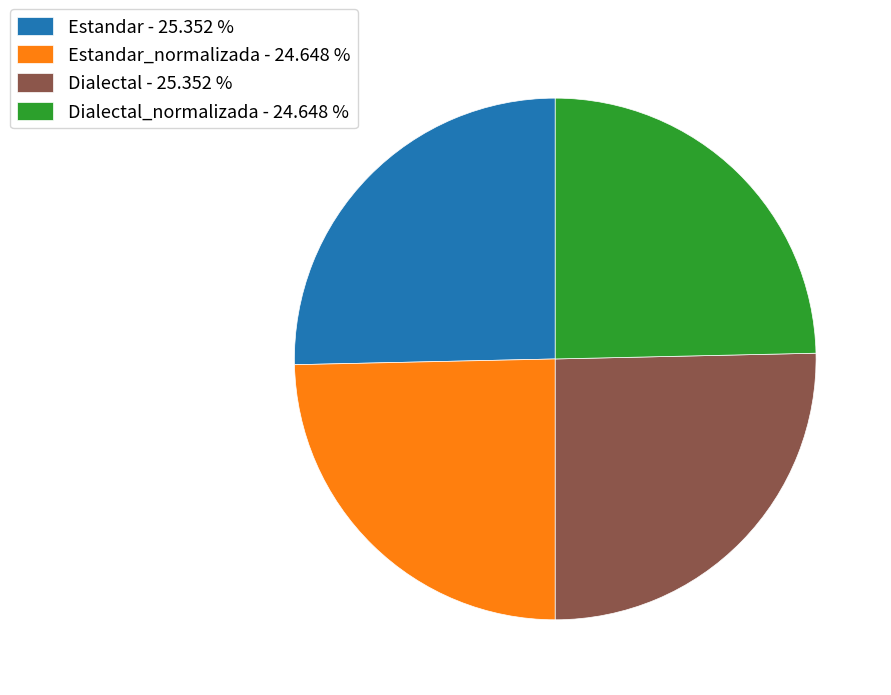

How many slices are in this pie chart?

4